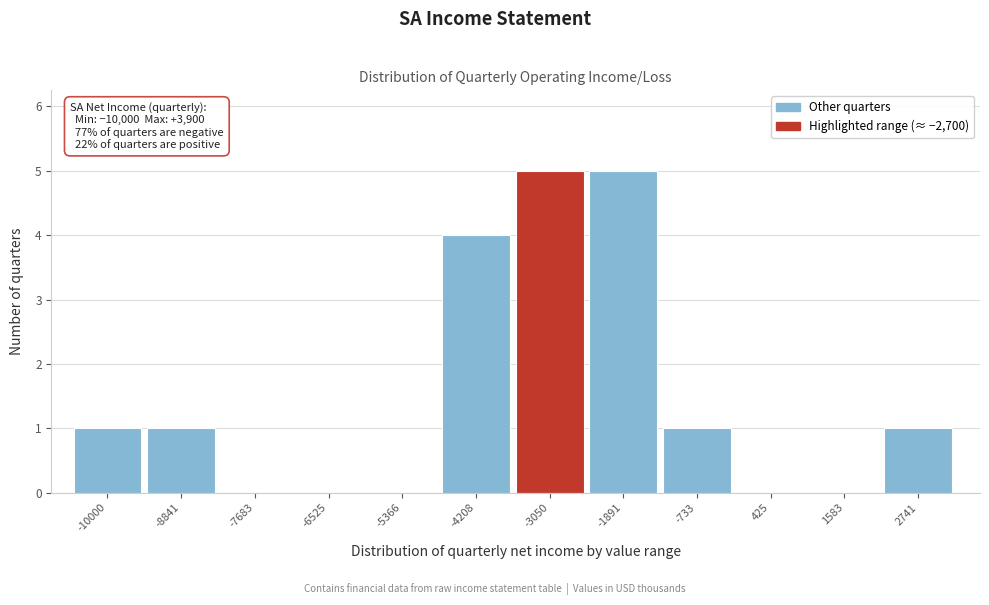

Reading left to right, extract all data points from this chart.

-10000=1	-8841=1	-7683=0	-6525=0	-5366=0	-4208=4	-3050=5	-1891=5	-733=1	425=0	1583=0	2741=1